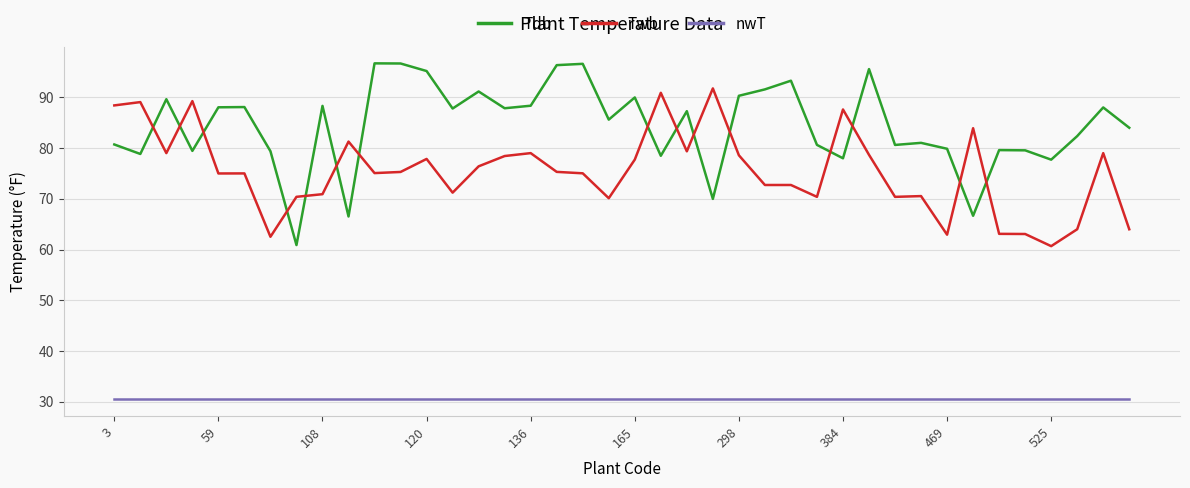

List the series in order of their overall mean, lowest first.

nwT, Twb, Tdb